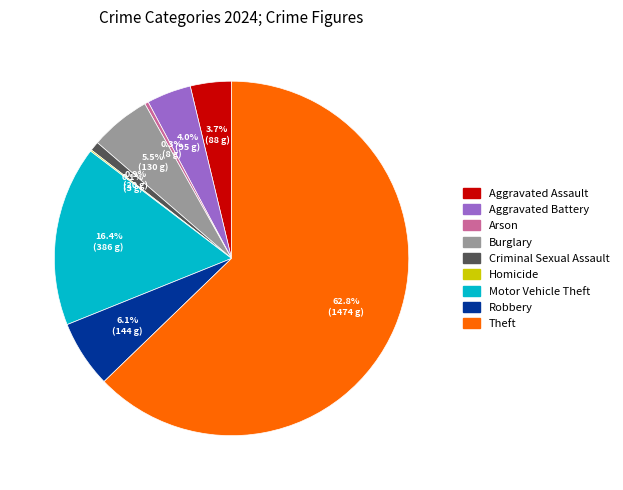

Which category has the biggest portion of the pie?

Theft